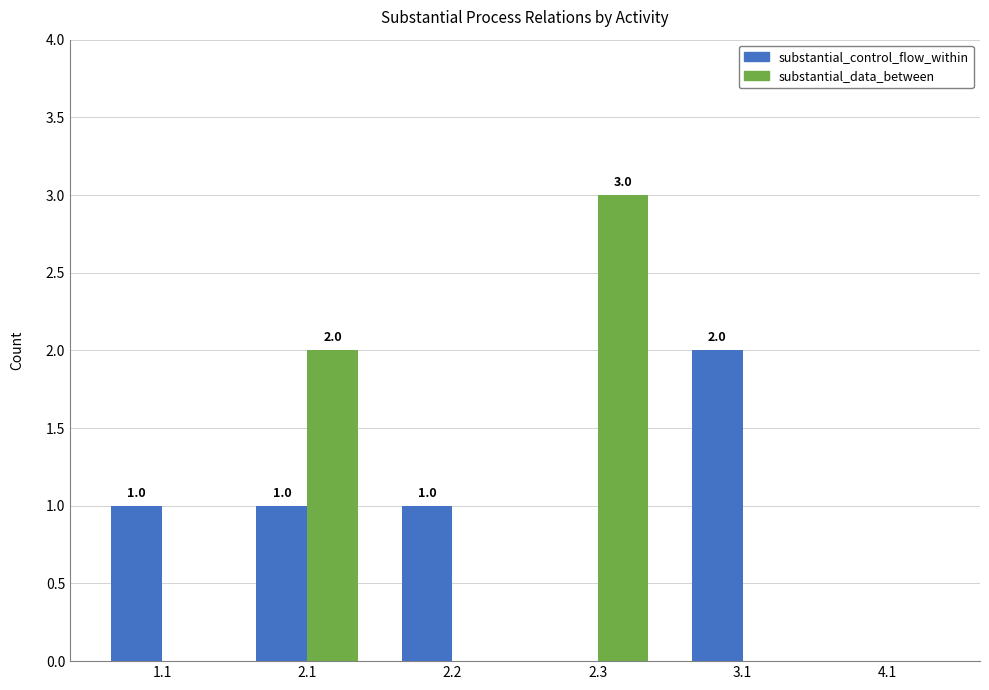

Which series changed the most between 1.1 and 3.1?

substantial_control_flow_within